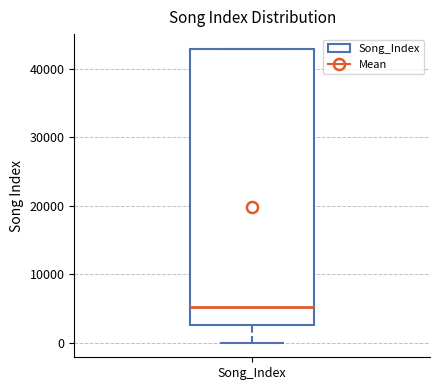

Where is the lower edge of the box for Song_Index on the y-axis? The values are not printed on the chart, so give them approximately, as read against the axis.

3000